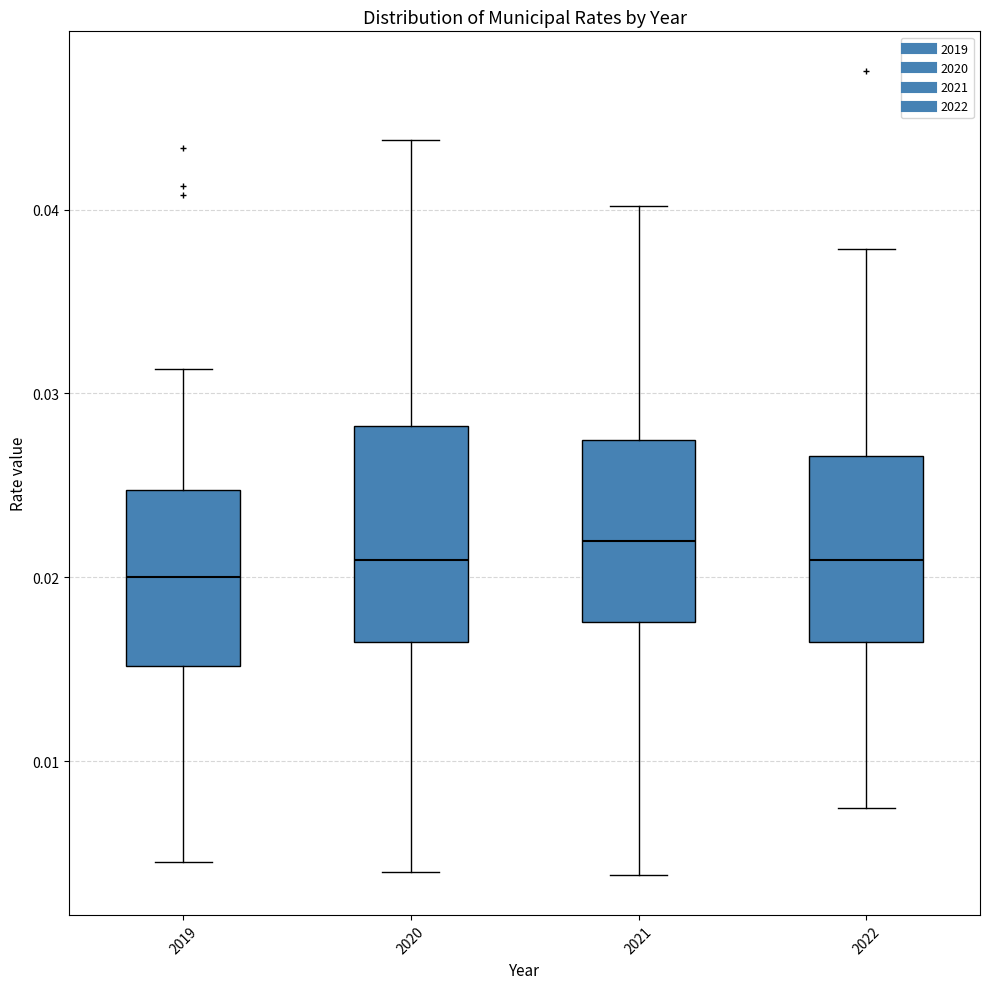

Where does the lower whisker of the box at x = 2022 end on the y-axis? The values are not printed on the chart, so give them approximately, as read against the axis.

0.007